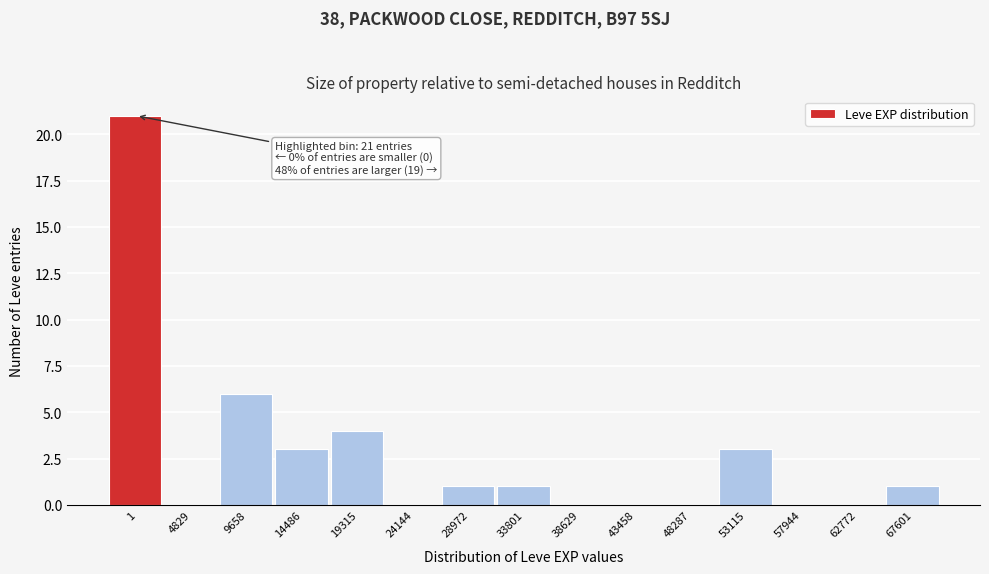

Reading left to right, extract all data points from this chart.

1=21	4829=0	9658=6	14486=3	19315=4	24144=0	28972=1	33801=1	38629=0	43458=0	48287=0	53115=3	57944=0	62772=0	67601=1